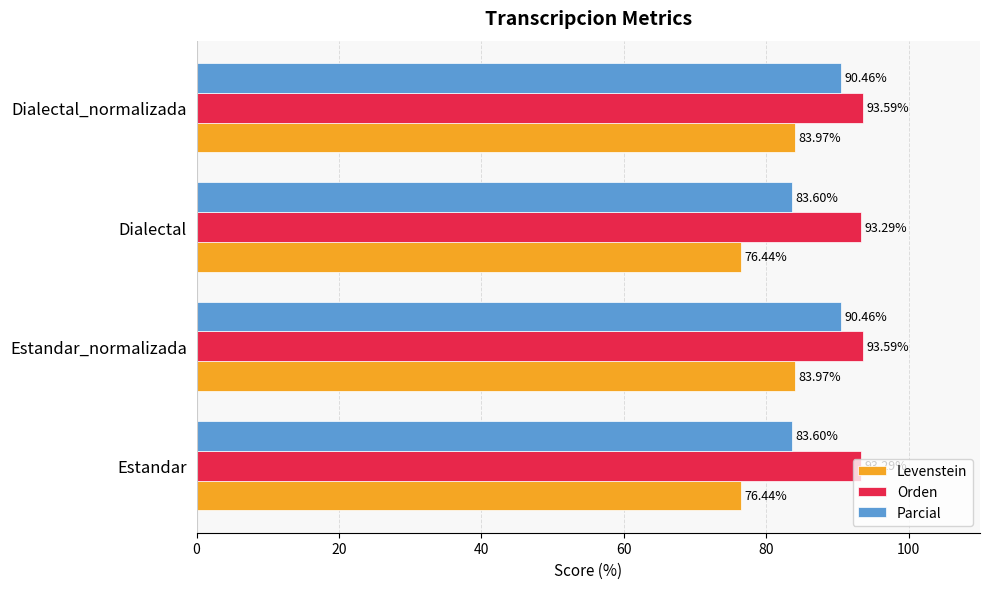

What is the total value across all series at Dialectal_normalizada?

268.0